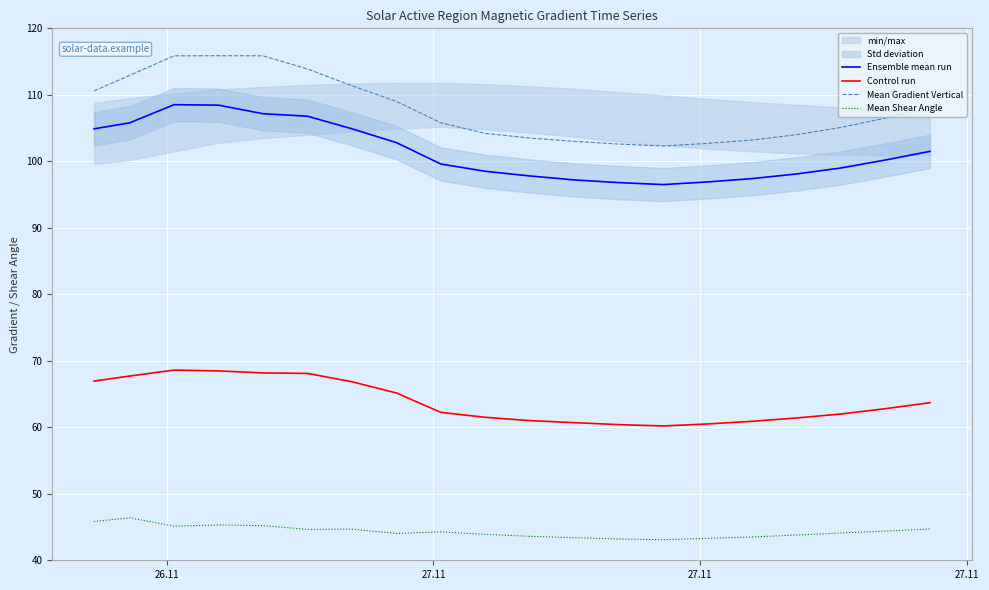

Which series has the largest total across all categories?

Mean Gradient Vertical